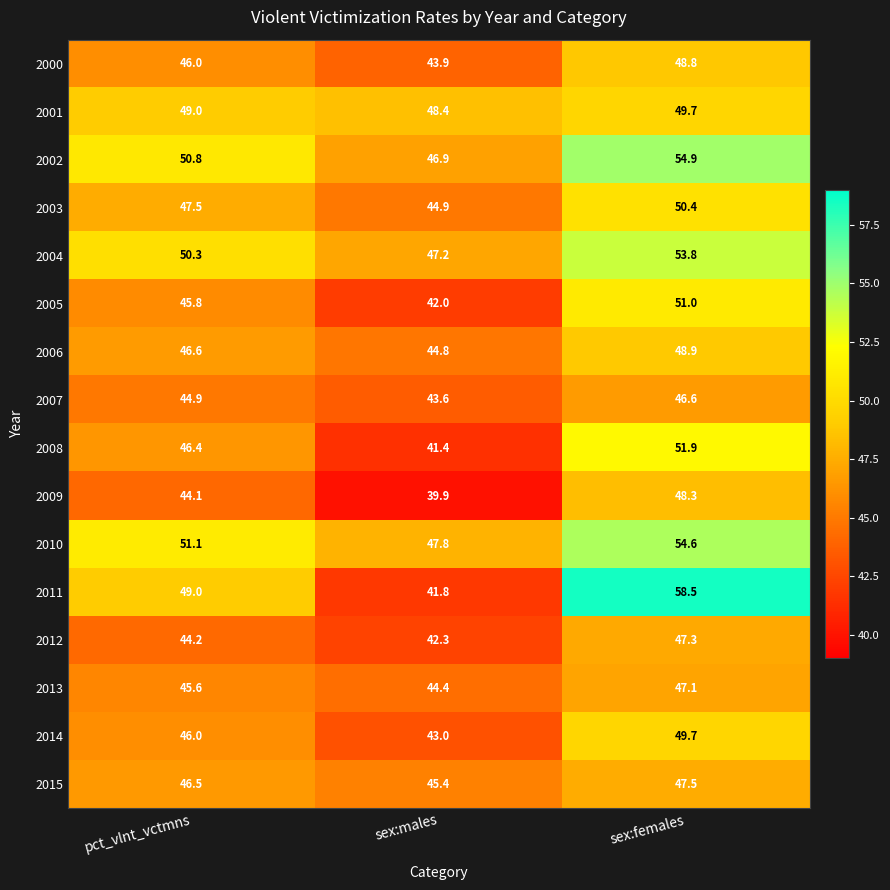

Which series has the largest range (max minus min)?

2011